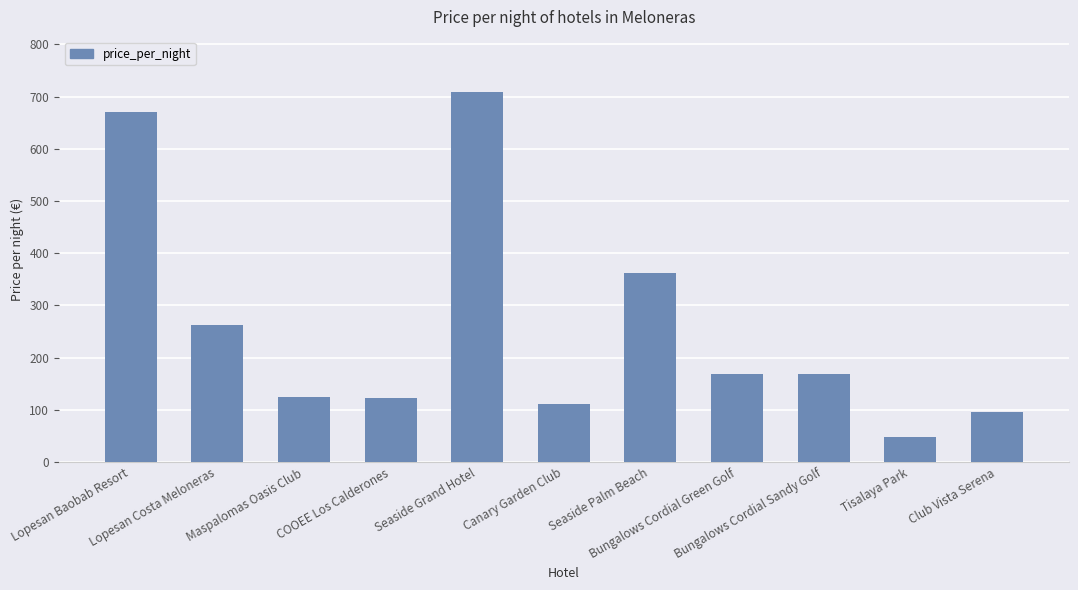

What position from the right is Maspalomas Oasis Club?

9